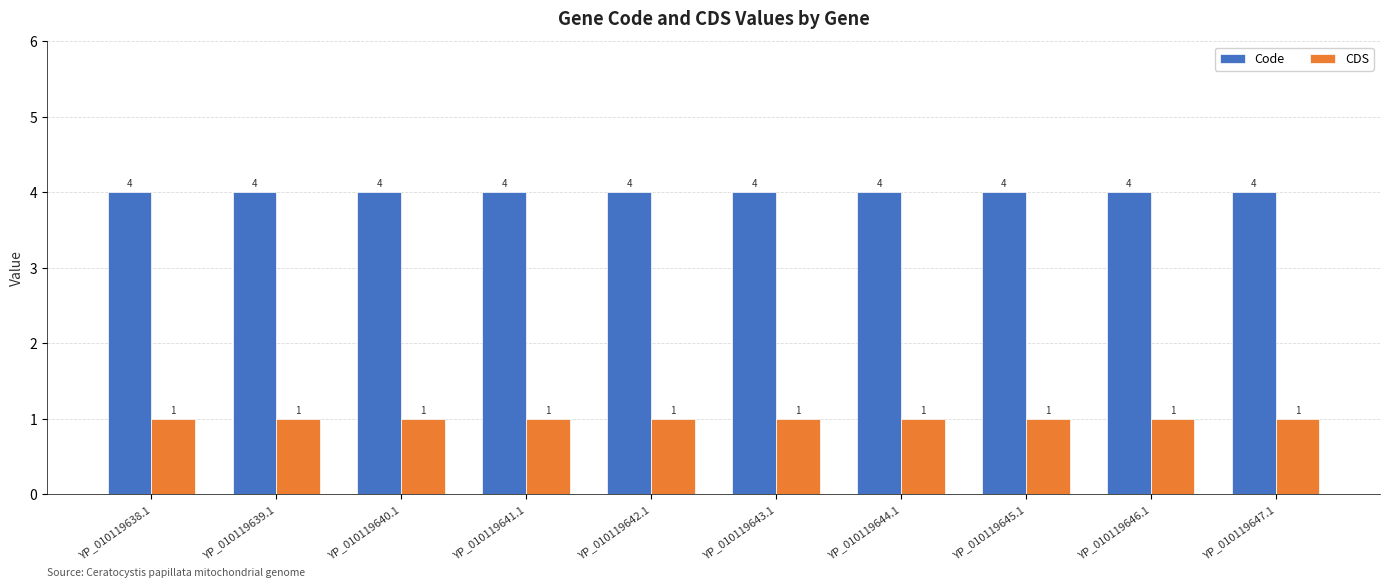

What is the total value across all series at YP_010119640.1?

5